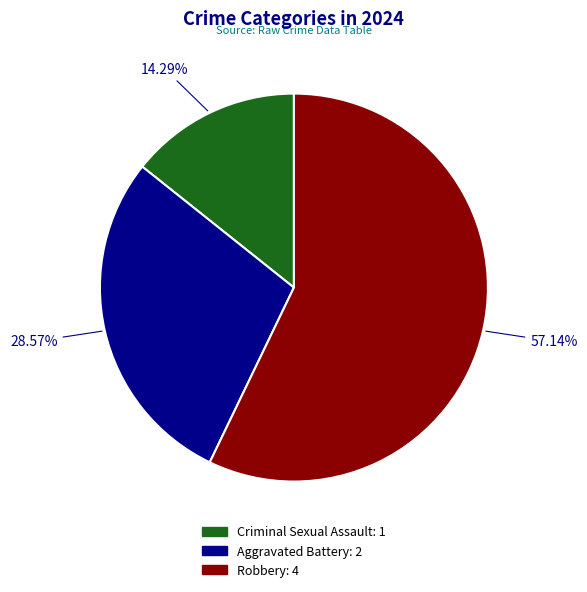

To the nearest percent, what is the average slice percentage?

33%